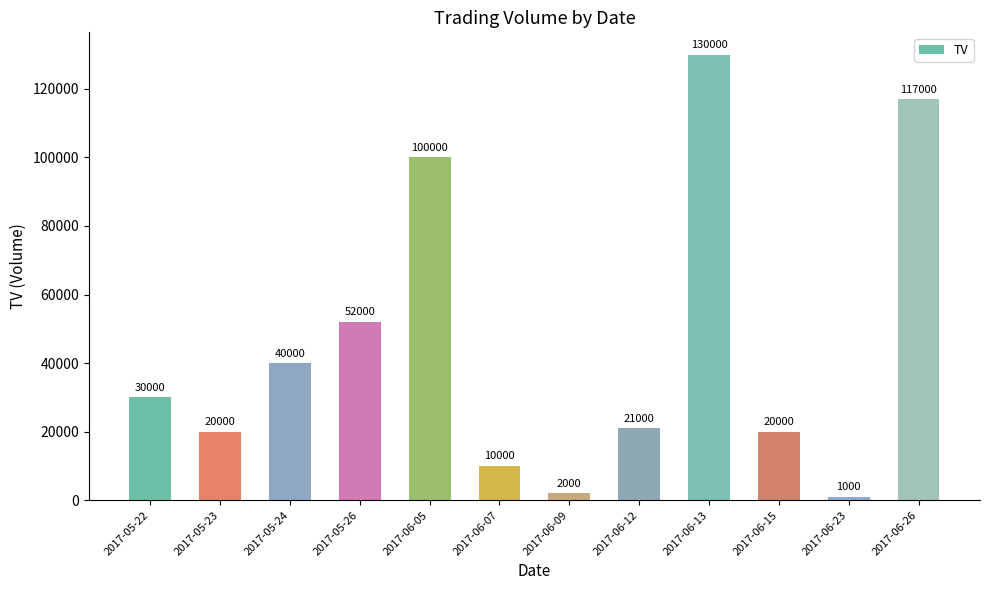

What is the change in value from 2017-06-09 to 2017-06-12?

+19000